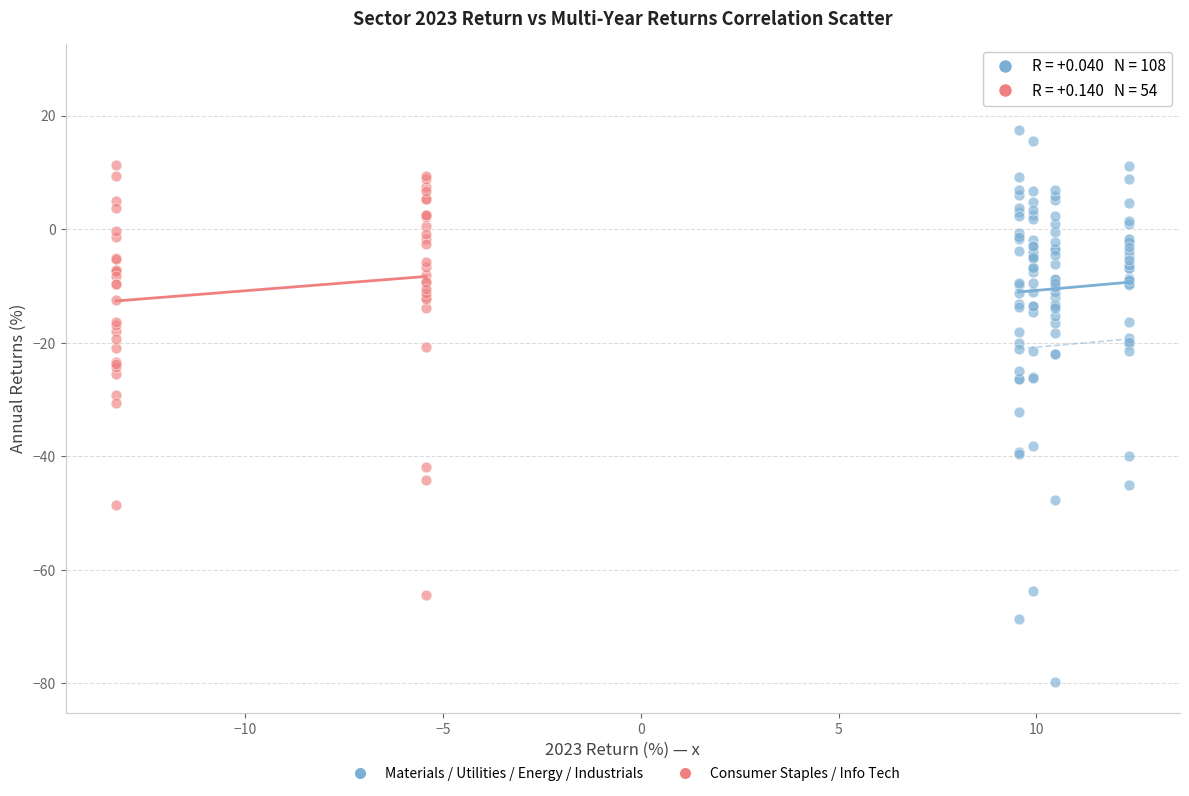

Which series has the largest Y range (max minus min)?

Materials / Utilities / Energy / Industrials